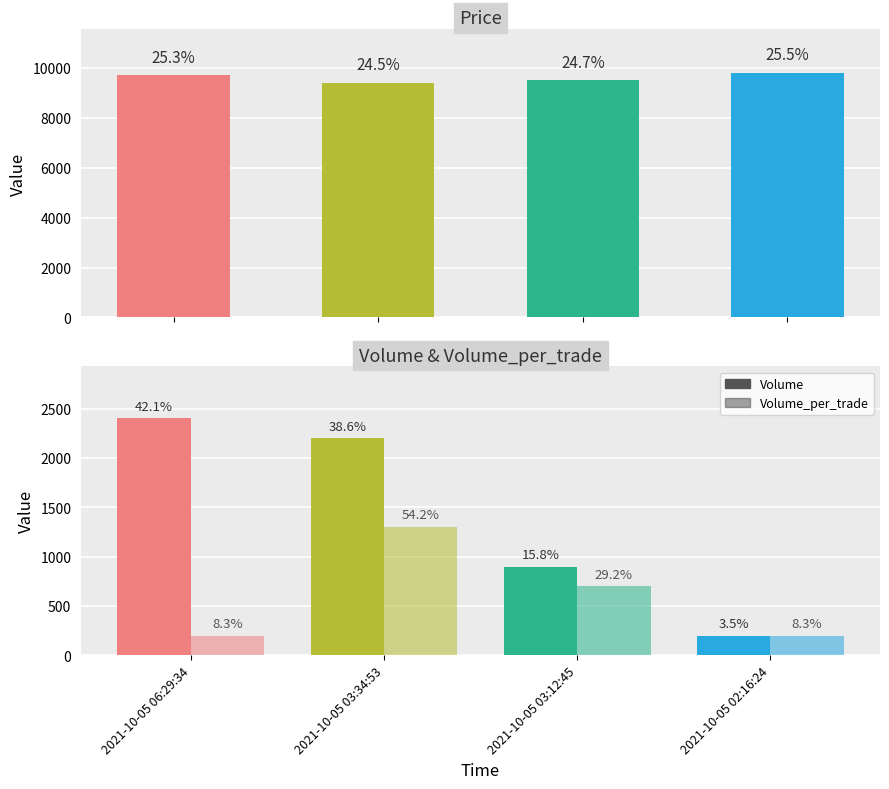

Does the chart contain stacked bars?

No